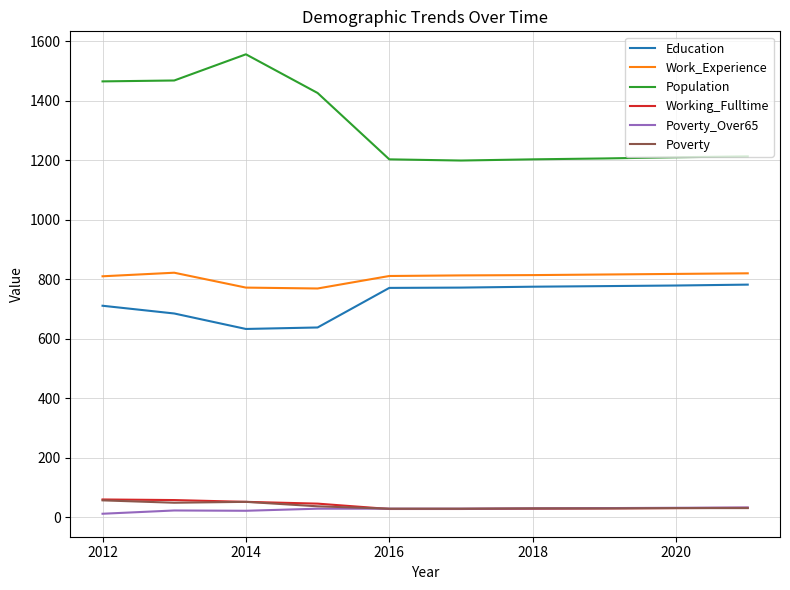

What is the average value of the Working_Fulltime series?

39